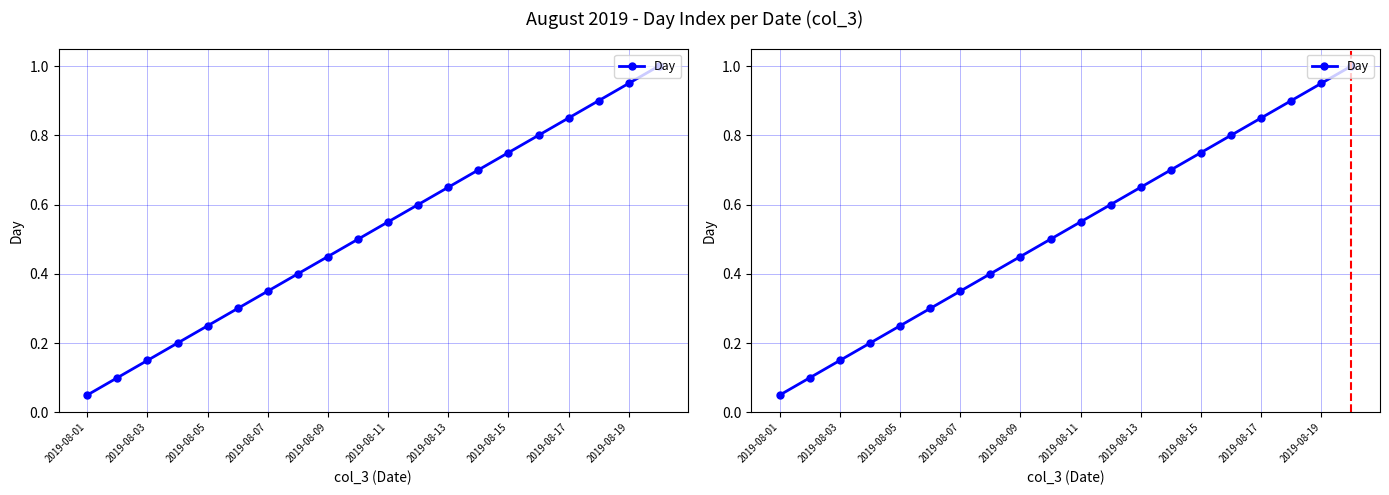

Reading left to right, transcribe all the data shown in this chart.

0.1	0.1	0.1	0.2	0.2	0.3	0.3	0.4	0.5	0.5	0.6	0.6	0.7	0.7	0.8	0.8	0.8	0.9	0.9	1.0